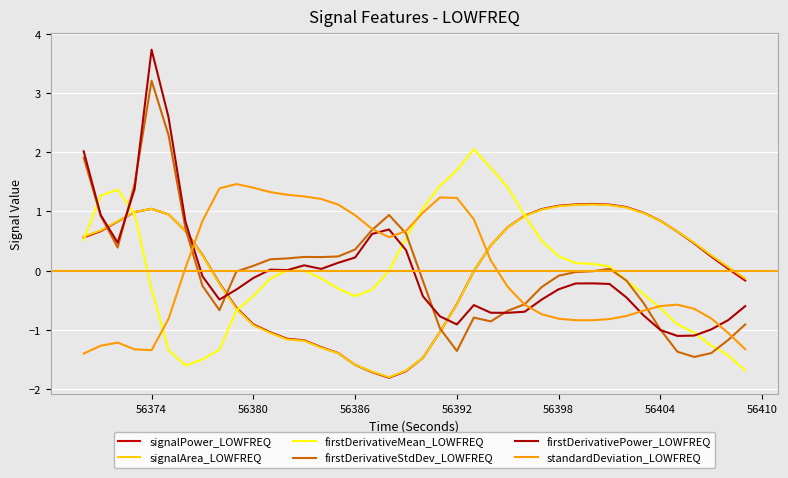

True or false: signalPower_LOWFREQ and firstDerivativePower_LOWFREQ cross at least once.

True